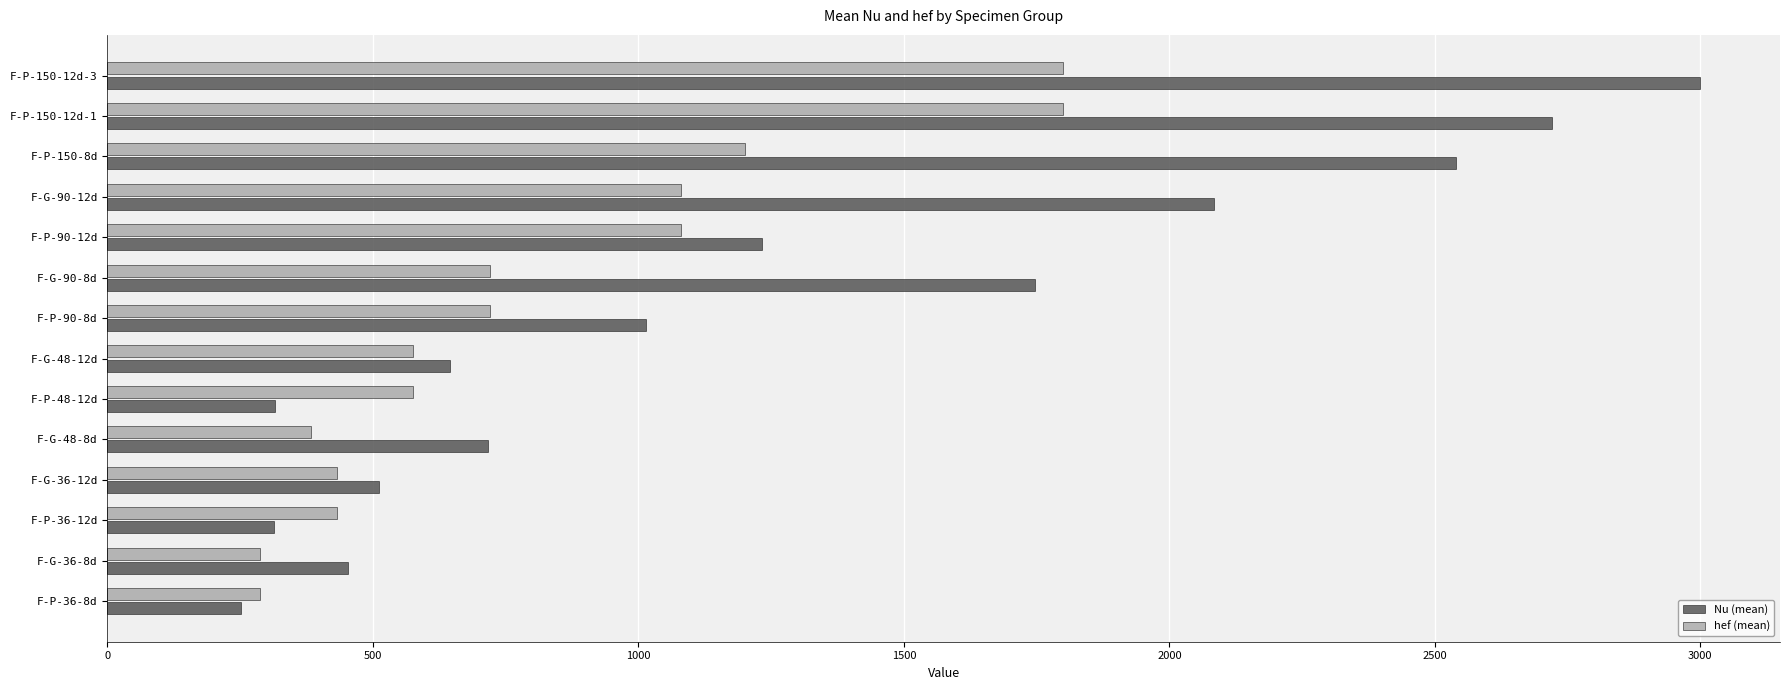

What is the sum of the hef (mean) values at F-P-150-12d-3 and F-P-150-8d?

3000.0